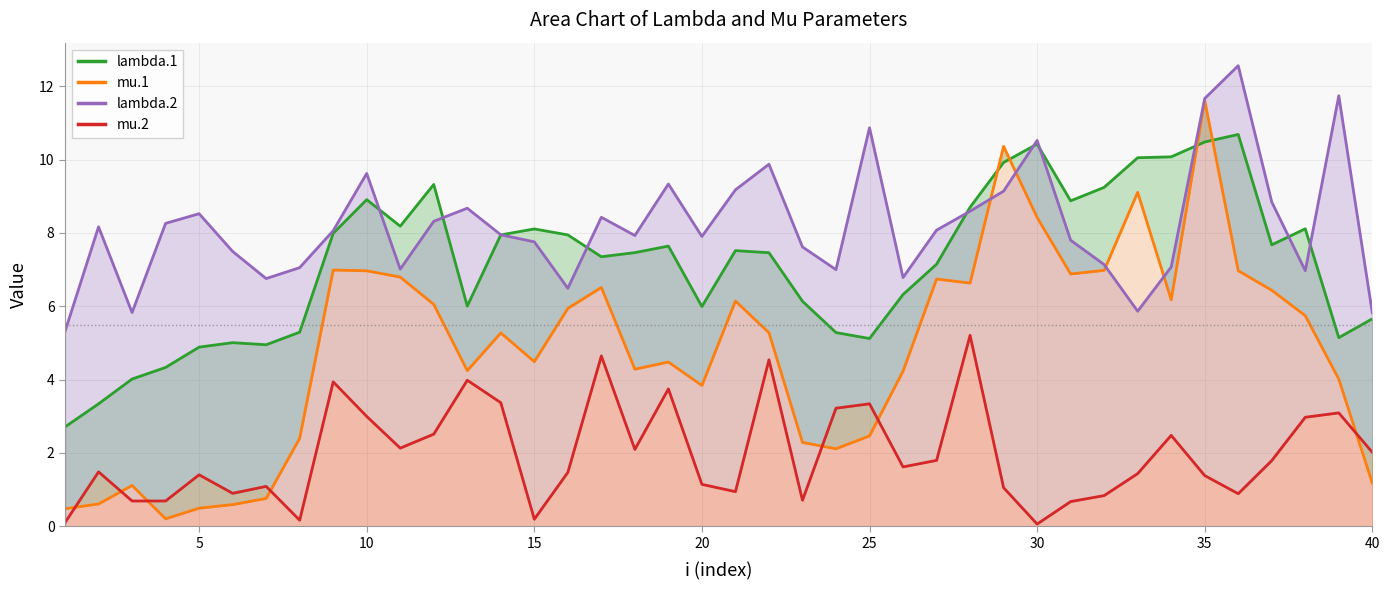

What is the minimum value for lambda.1?

2.7